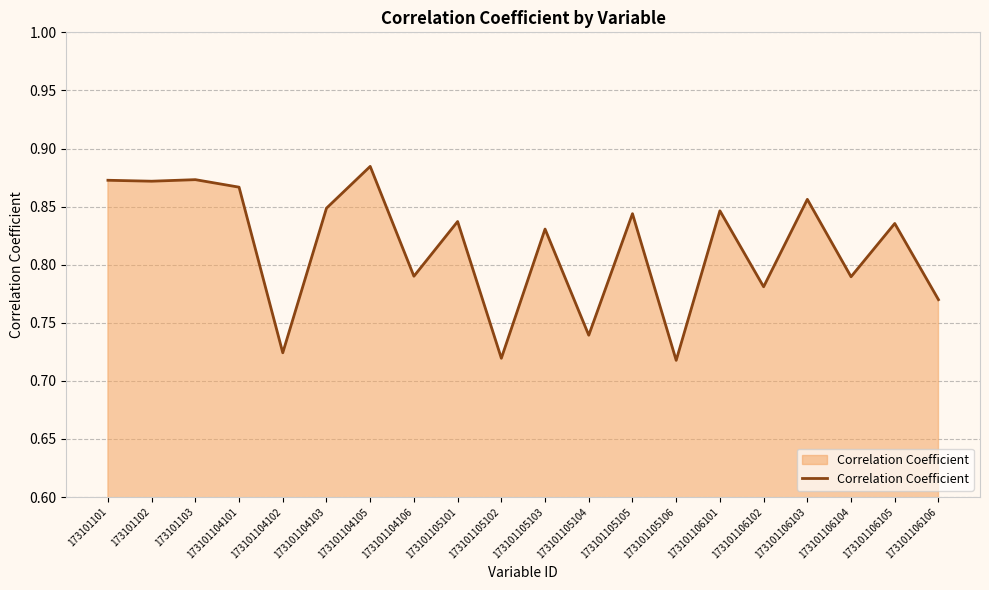

The chart shows a value of 0.3 at 173101104105. True or false?

False